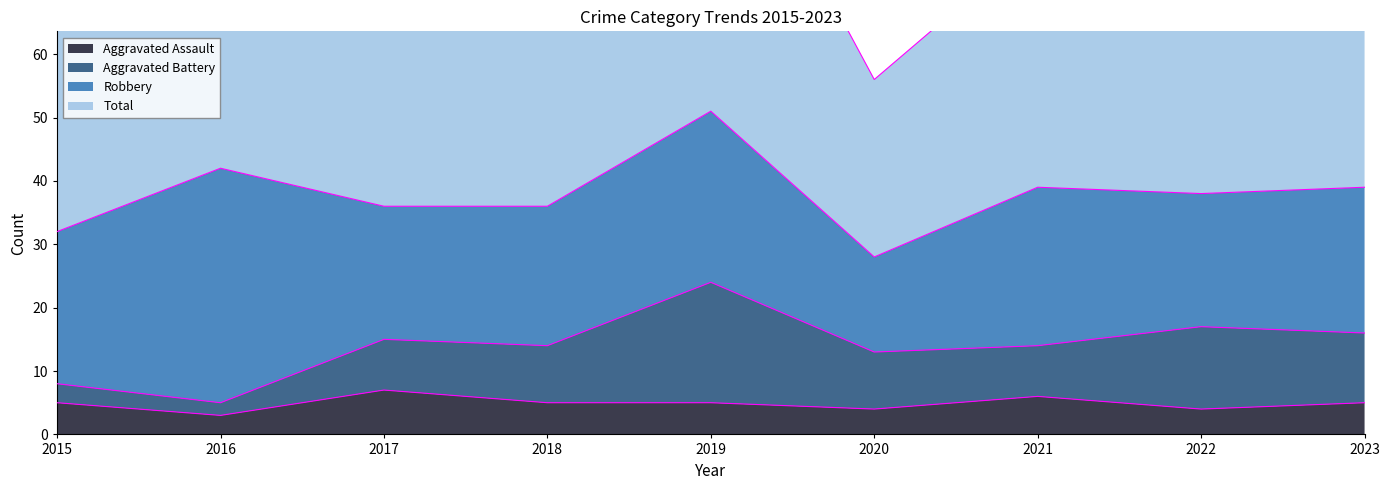

The value of Aggravated Assault at 2017 is 5. True or false?

False